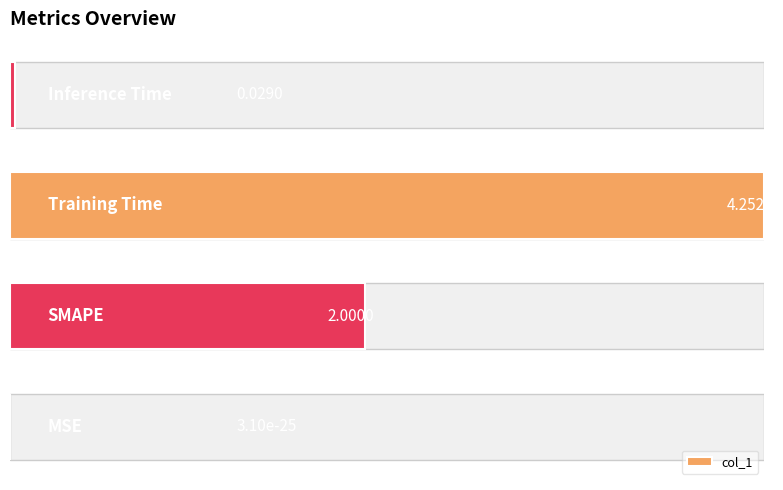

The chart shows a value of 0.0 at 0. True or false?

True